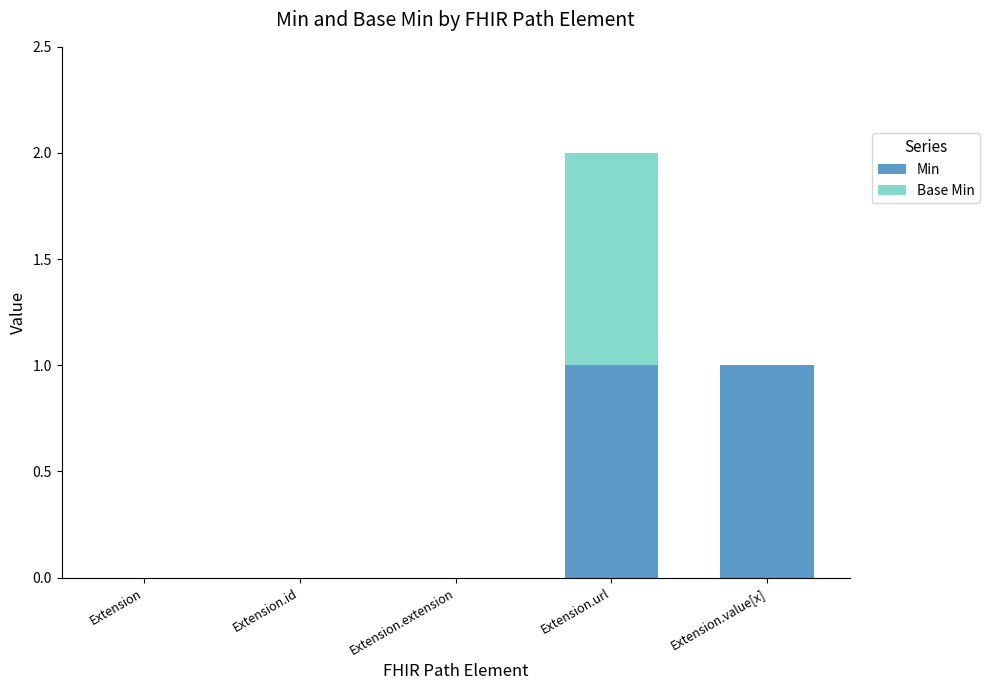

The Min series shows 0 at Extension.id. True or false?

True